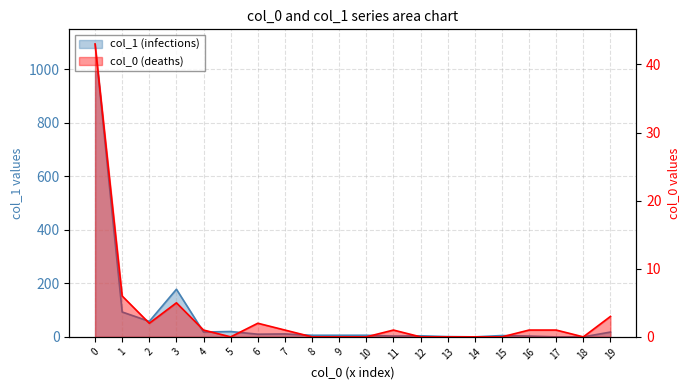

Which category has the lowest value across all series?

14